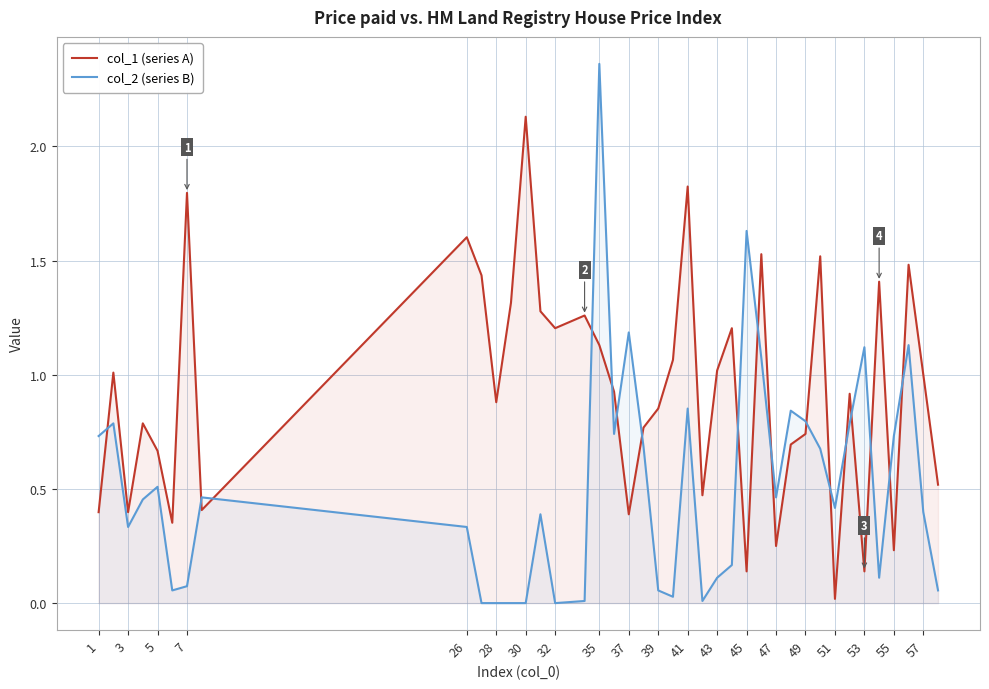

Rank the series by their maximum value, from lowest to highest.

col_1 (series A), col_2 (series B)